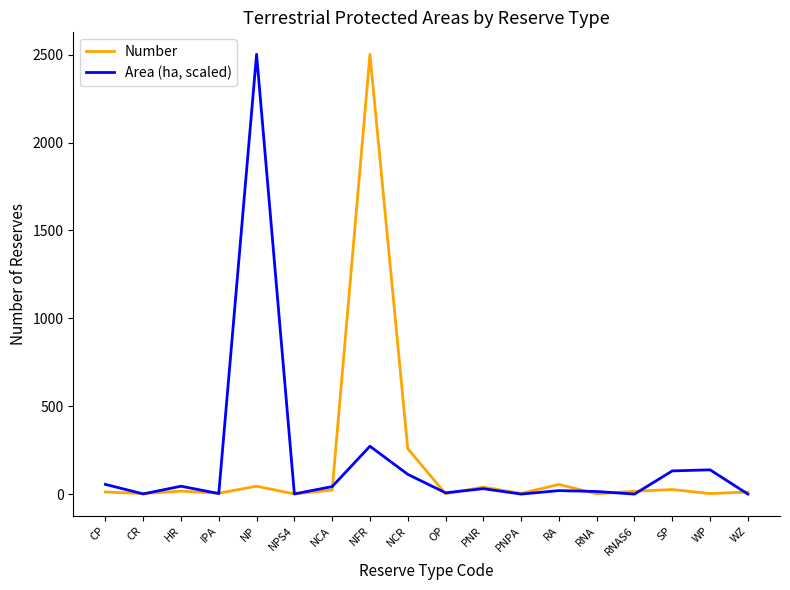

What is the greatest value displayed?

2502.0